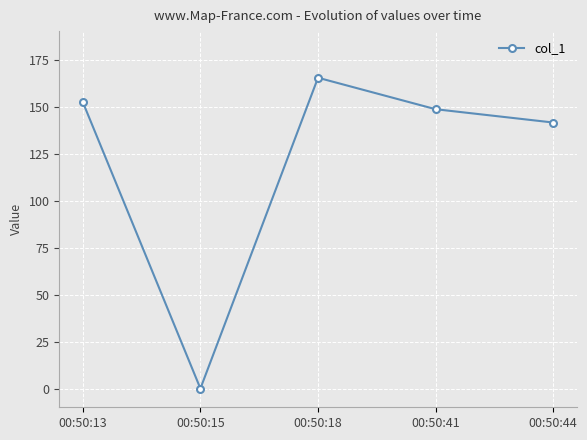

What is the value of the 5th point from the left?

141.9